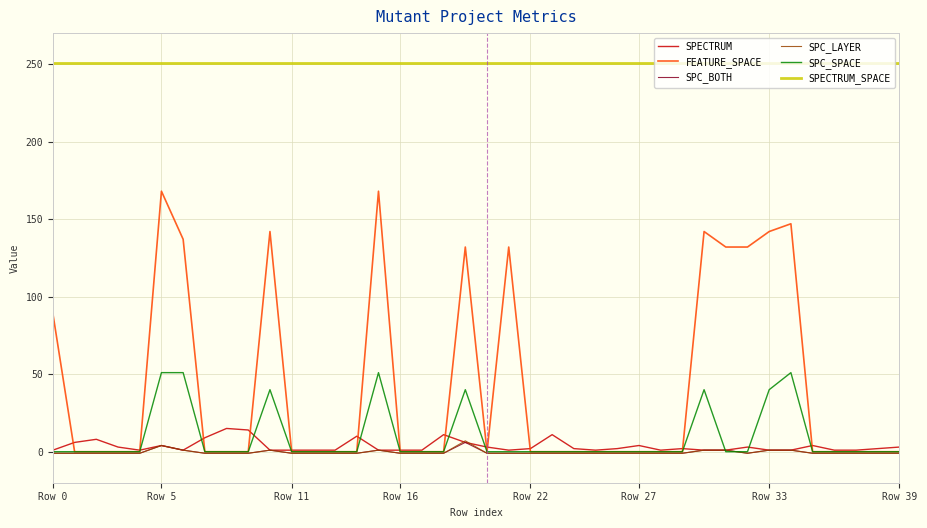

What is the maximum value shown in the chart?

251